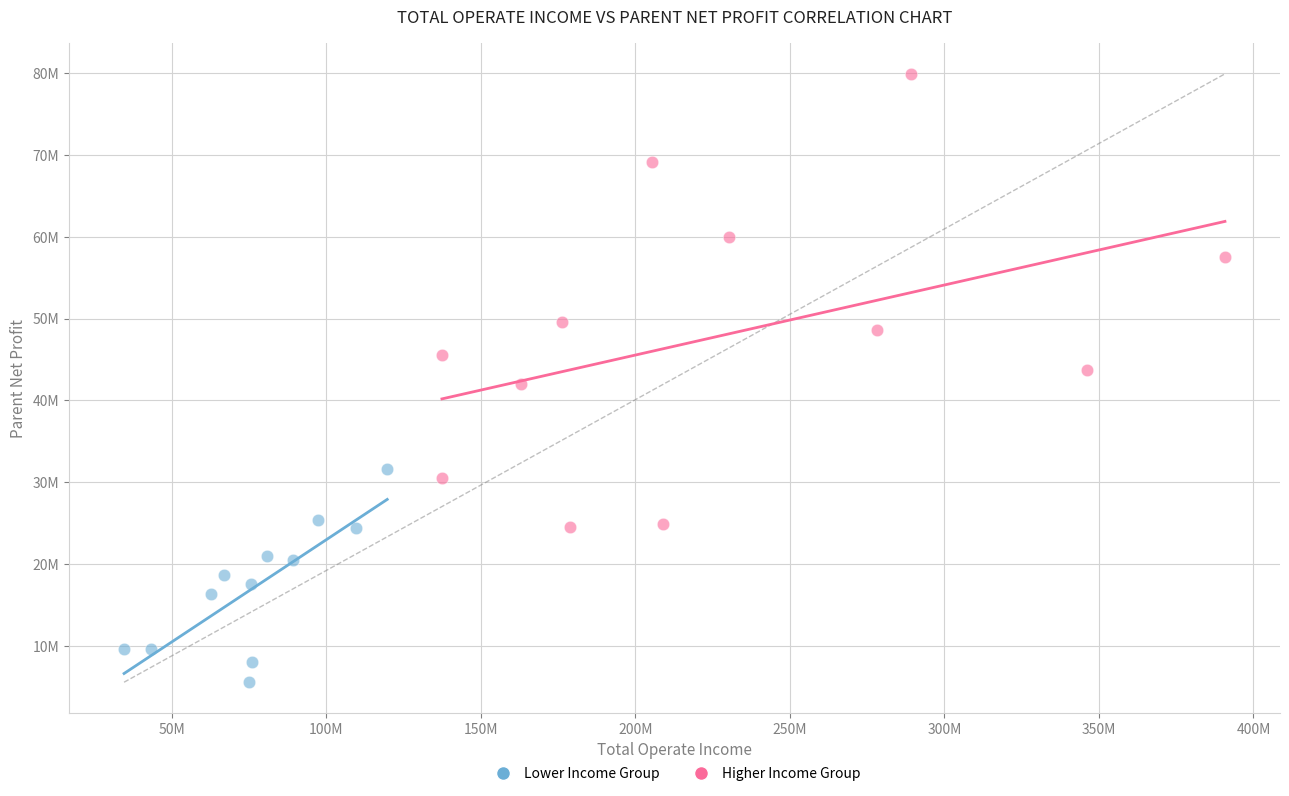

Which series reaches the minimum Y coordinate?

Lower Income Group